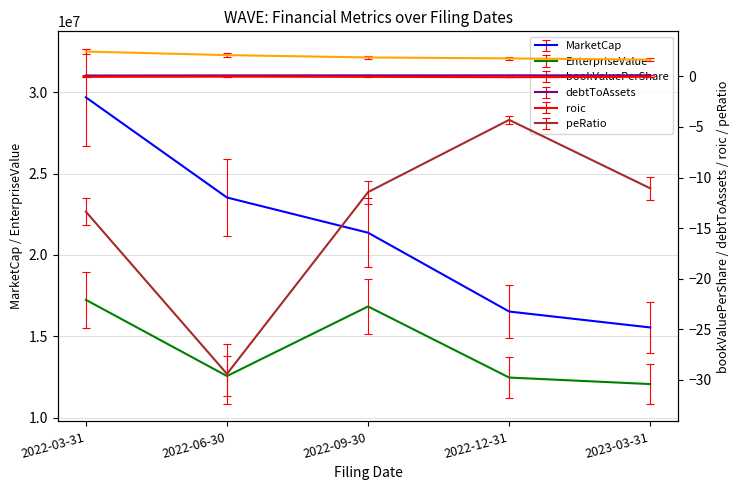

What is the sum of the EnterpriseValue values at 2023-03-31 and 2022-09-30?

28886217.4